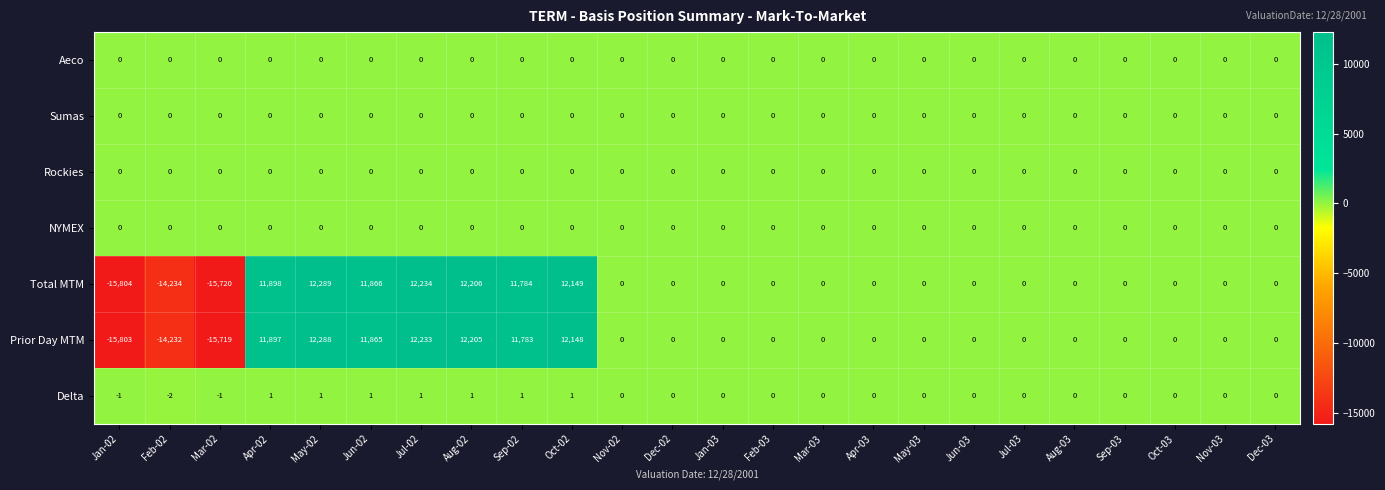

What is the difference between the second highest and minimum values in the Total MTM series?

28038